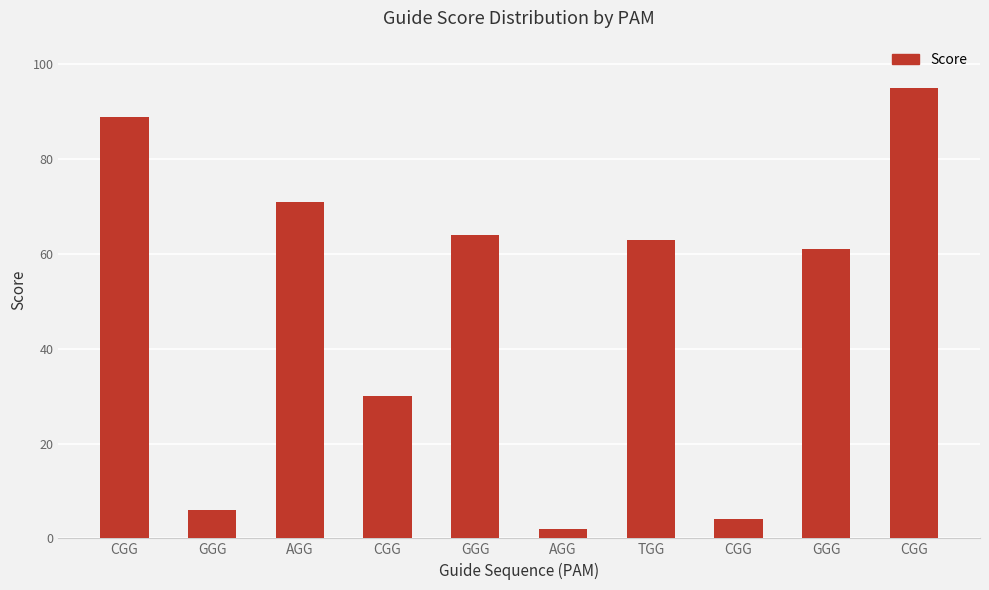

How many values are below 63?

5